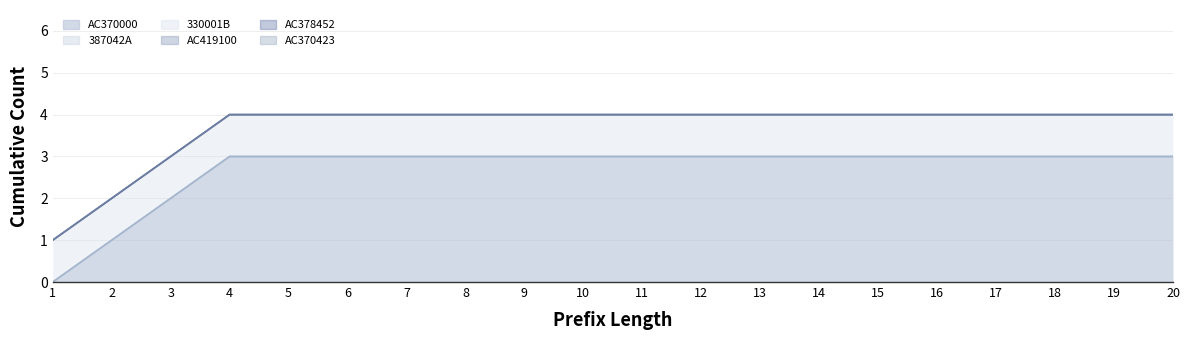

How many distinct data groups are displayed?

6